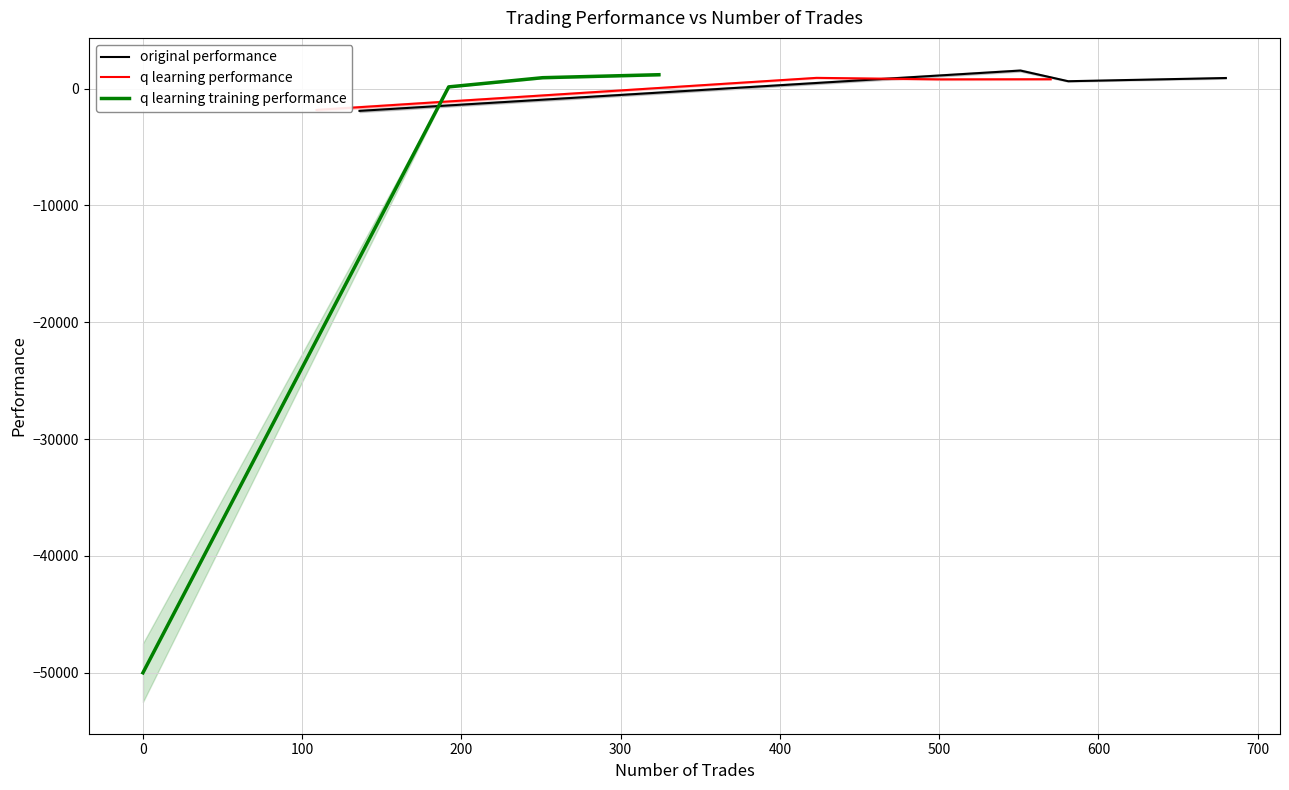

After their last crossing, which series has the higher values: original performance or q learning performance?

original performance